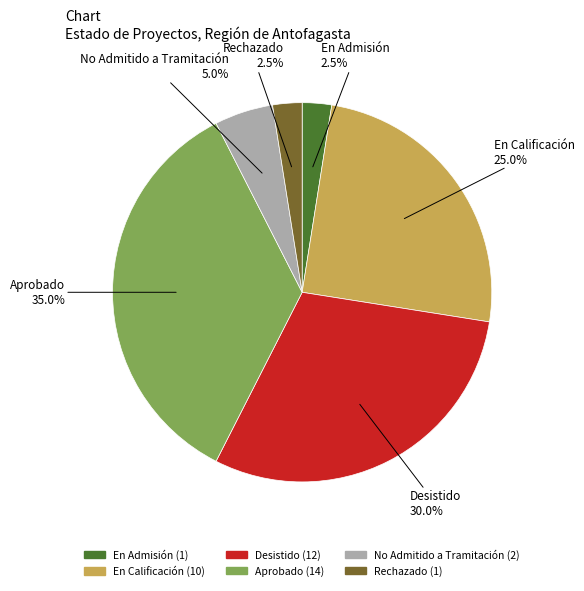

Is there a majority slice in this chart?

No